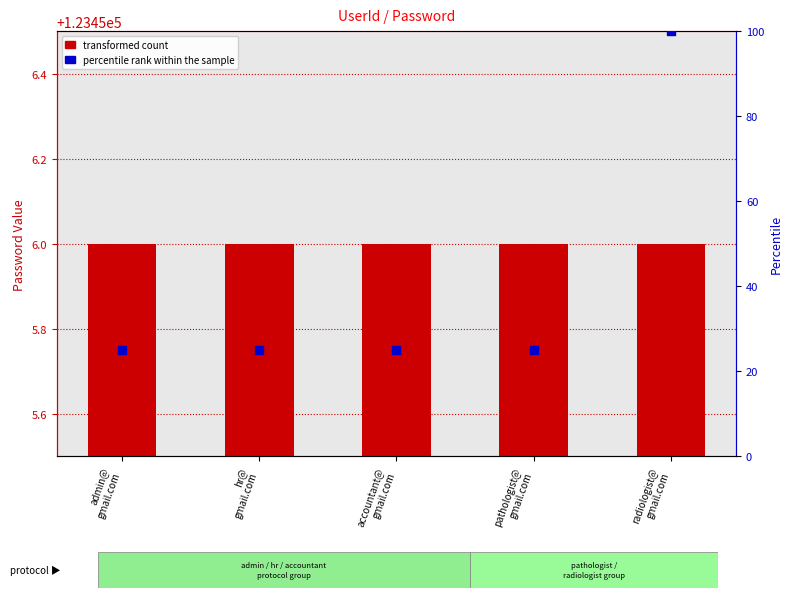

Which series reaches the maximum Y coordinate?

transformed count